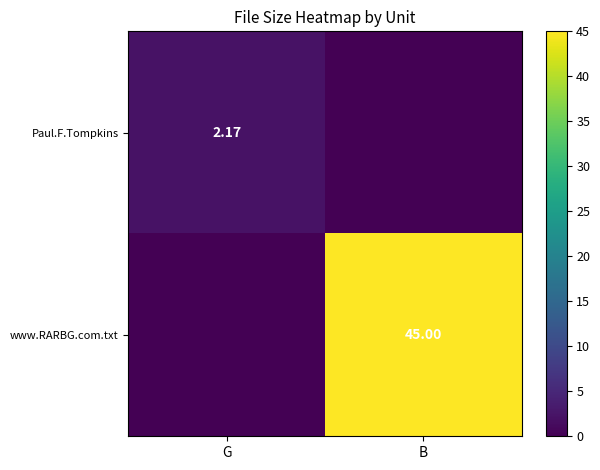

Is the value of www.RARBG.com.txt at B greater than the value of Paul.F.Tompkins at G?

Yes